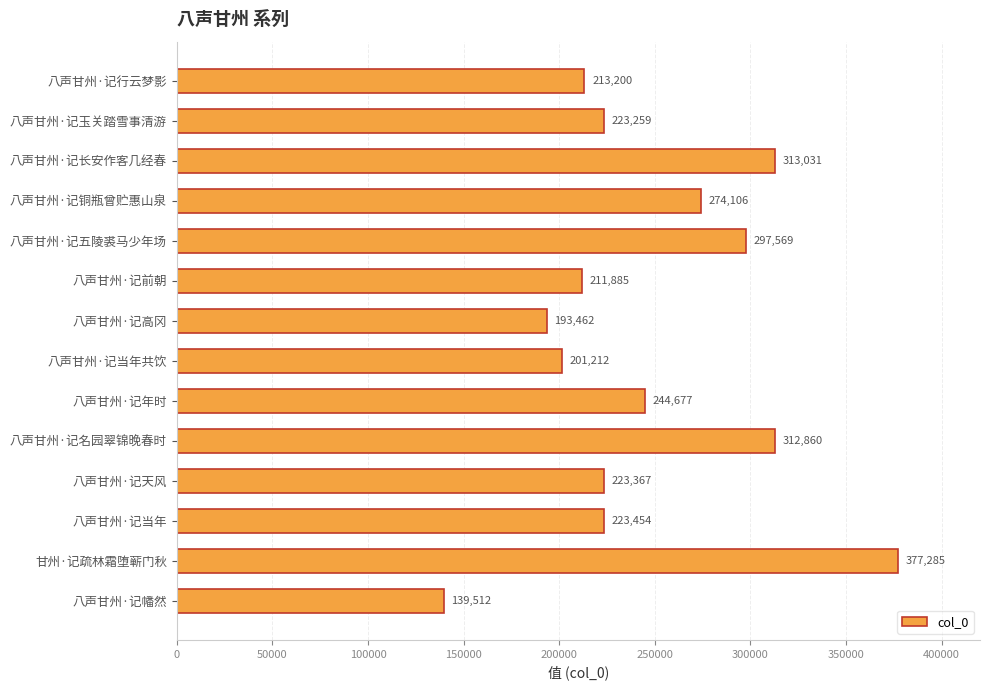

Rank the categories by value from lowest to highest.

八声甘州·记幡然, 八声甘州·记高冈, 八声甘州·记当年共饮, 八声甘州·记前朝, 八声甘州·记行云梦影, 八声甘州·记玉关踏雪事清游, 八声甘州·记天风, 八声甘州·记当年, 八声甘州·记年时, 八声甘州·记铜瓶曾贮惠山泉, 八声甘州·记五陵裘马少年场, 八声甘州·记名园翠锦晚春时, 八声甘州·记长安作客几经春, 甘州·记疏林霜堕蕲门秋